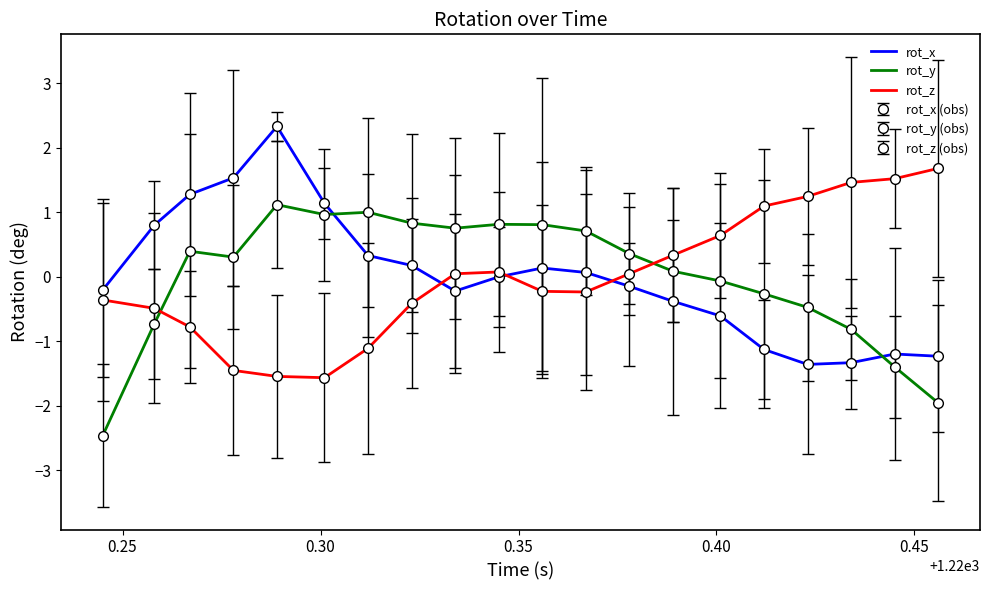

Reading left to right, transcribe all the data shown in this chart.

rot_x: -0.2	0.8	1.3	1.5	2.3	1.1	0.3	0.2	-0.2	-0.0	0.1	0.1	-0.1	-0.4	-0.6	-1.1	-1.4	-1.3	-1.2	-1.2
rot_y: -2.5	-0.7	0.4	0.3	1.1	1.0	1.0	0.8	0.8	0.8	0.8	0.7	0.4	0.1	-0.1	-0.3	-0.5	-0.8	-1.4	-2.0
rot_z: -0.4	-0.5	-0.8	-1.5	-1.5	-1.6	-1.1	-0.4	0.0	0.1	-0.2	-0.2	0.0	0.3	0.6	1.1	1.2	1.5	1.5	1.7